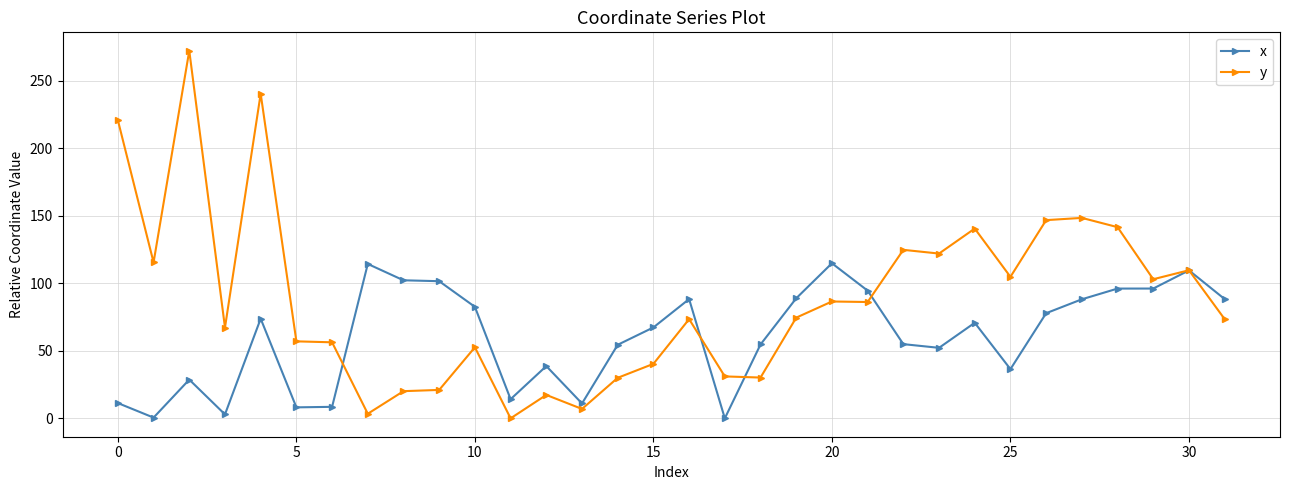

What is the difference between the maximum and minimum values in the y series?

272.2